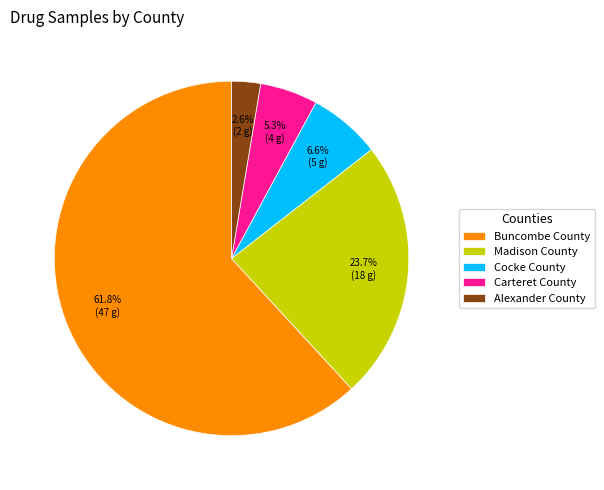

The Carteret County slice represents 13% of the pie. True or false?

False